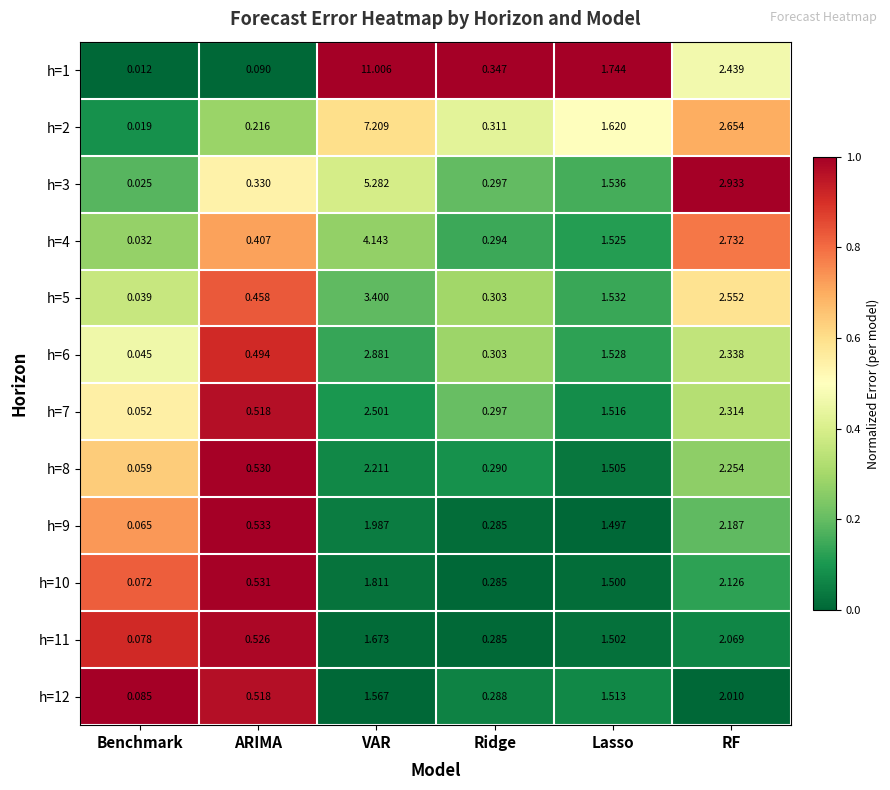

At which category is the sum across all series the highest?

VAR